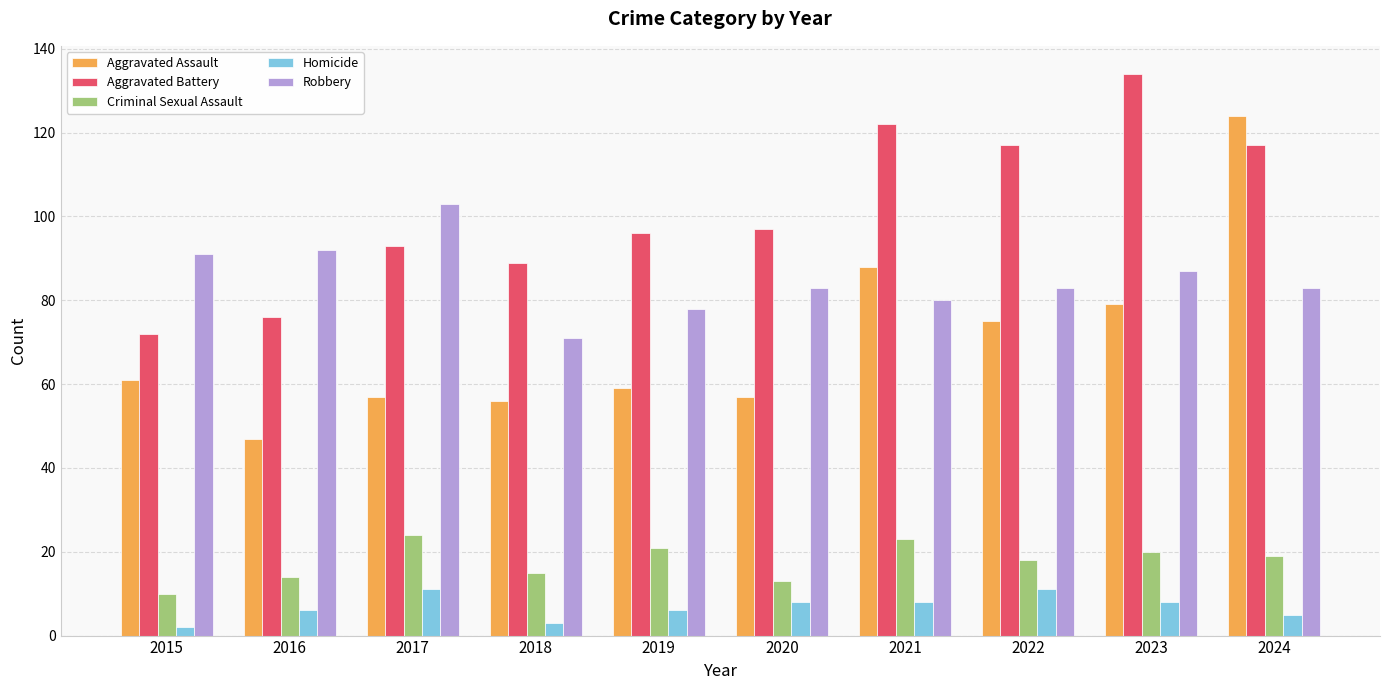

Is it true that Aggravated Assault equals 88 at 2021?

True